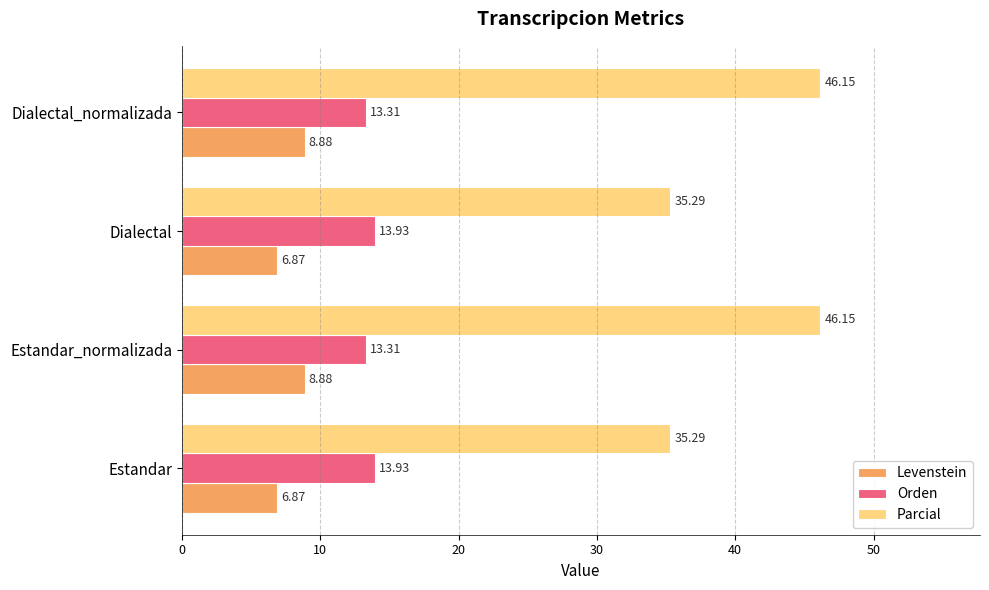

What is the average value of the Orden series?

13.6